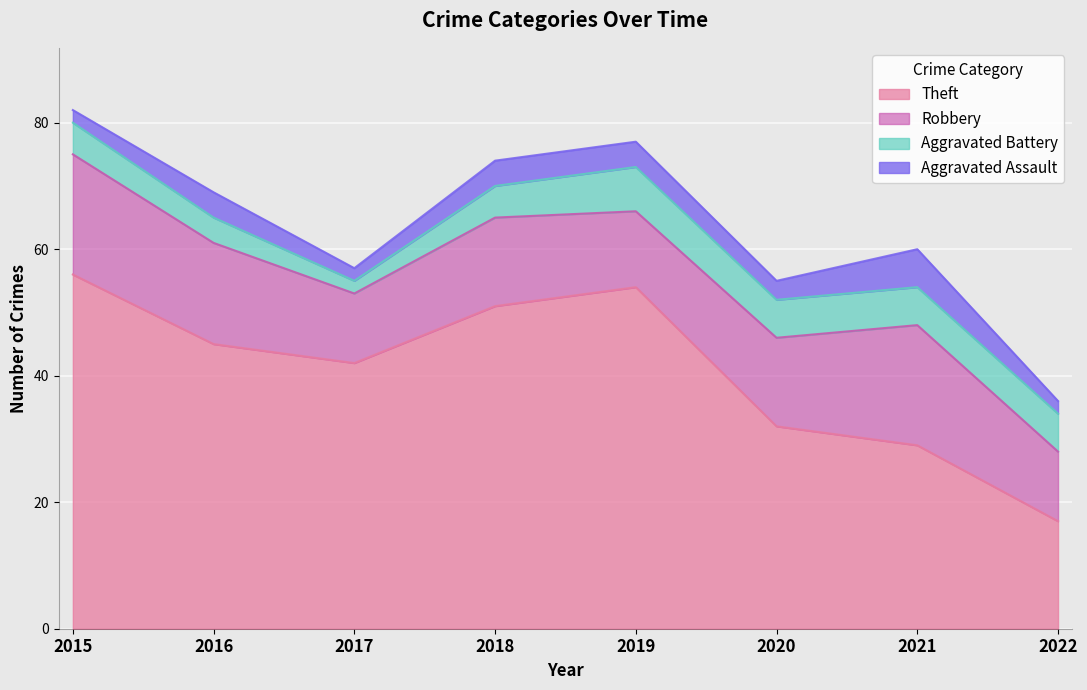

Which category has the highest value in the Robbery series?

2015